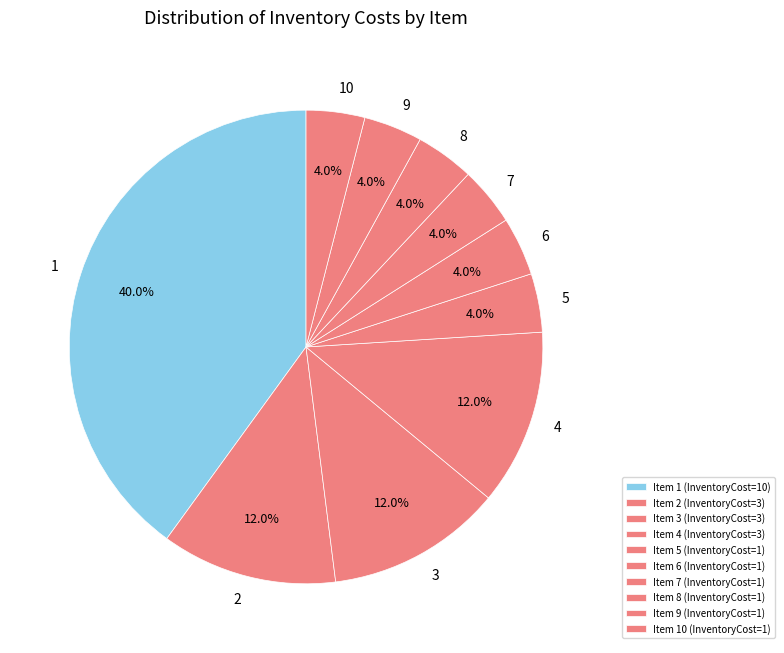

What portion of the pie excludes 1?

60.0%